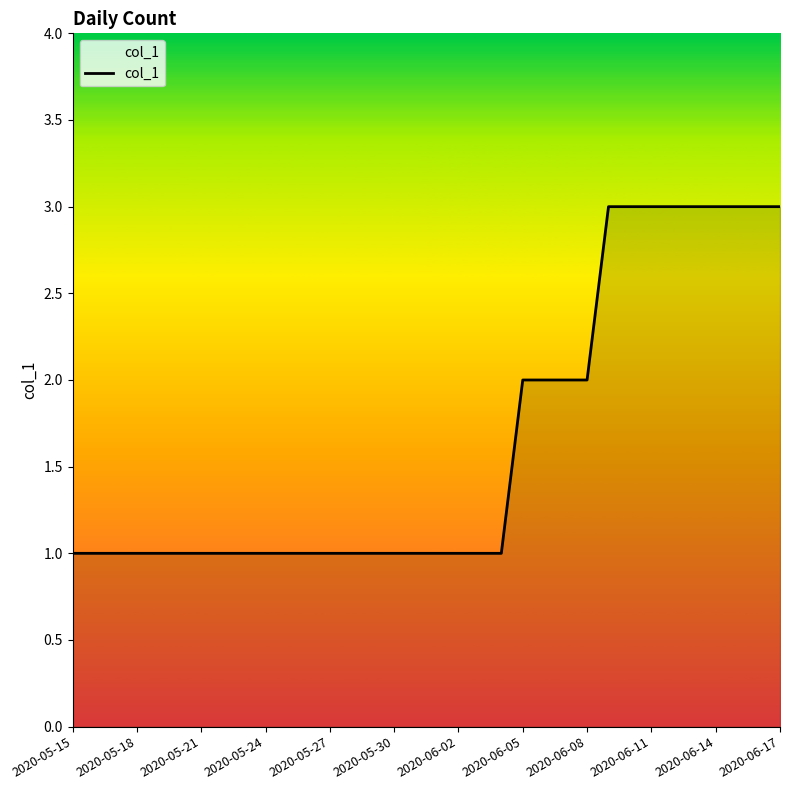

Does the chart have visible grid lines?

No